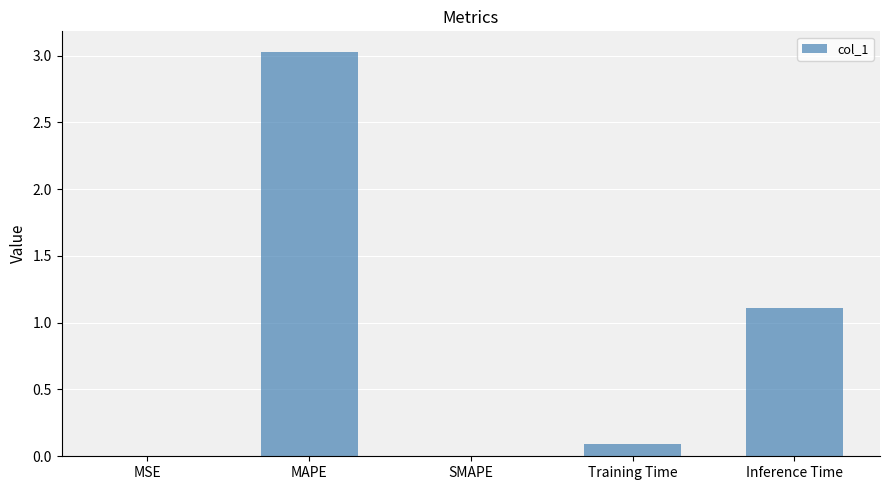

Are the bars horizontal?

No